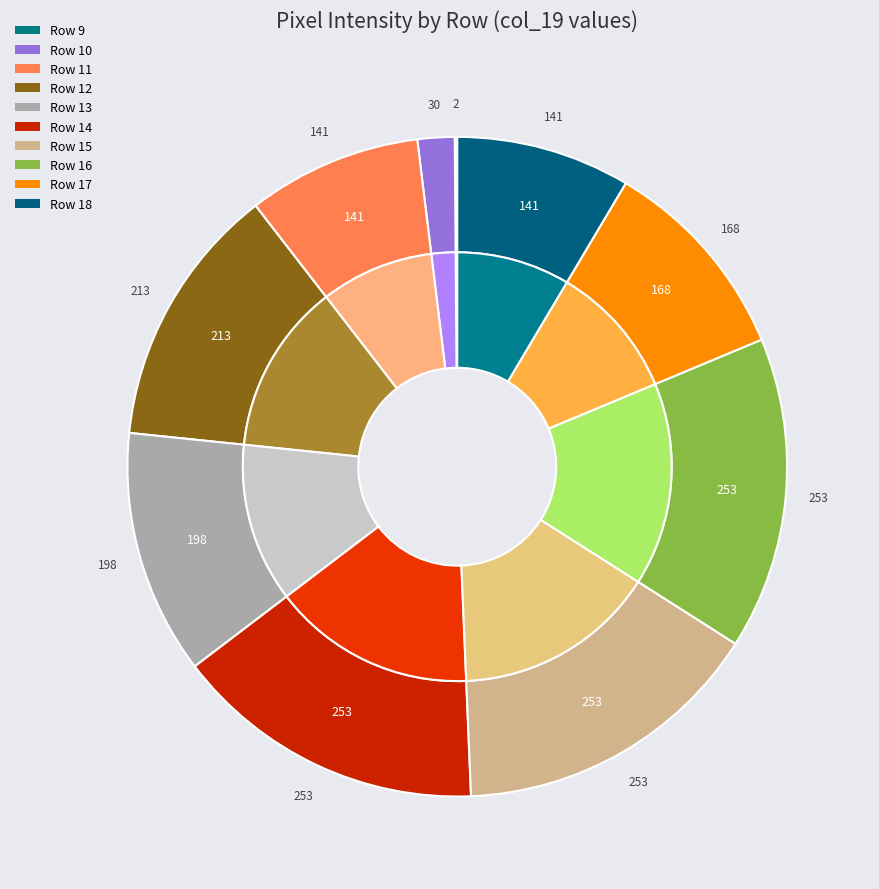

Is there a majority slice in this chart?

No